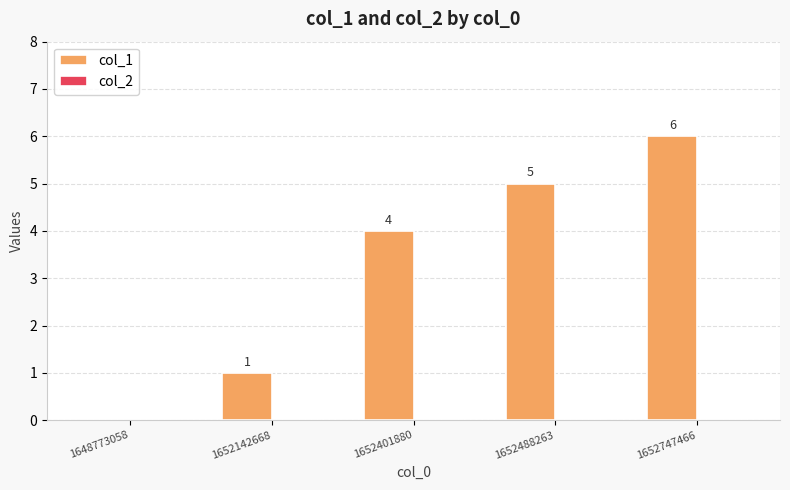

The value at 1652488263 is 3. True or false?

False